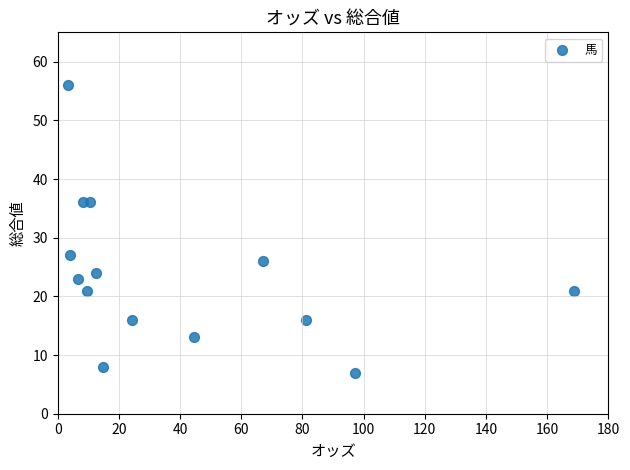

What Y value in the scatter plot is closest to 31?

27